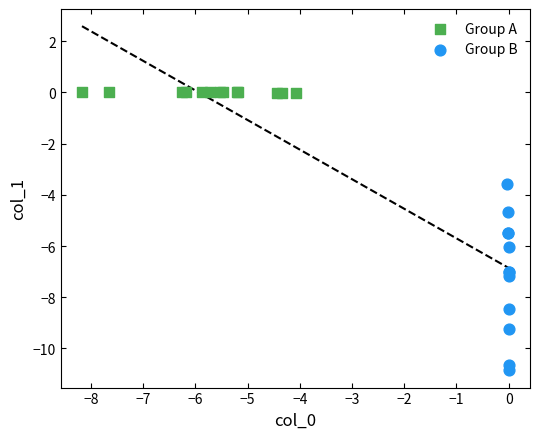

Which series contains the highest Y value?

Group A